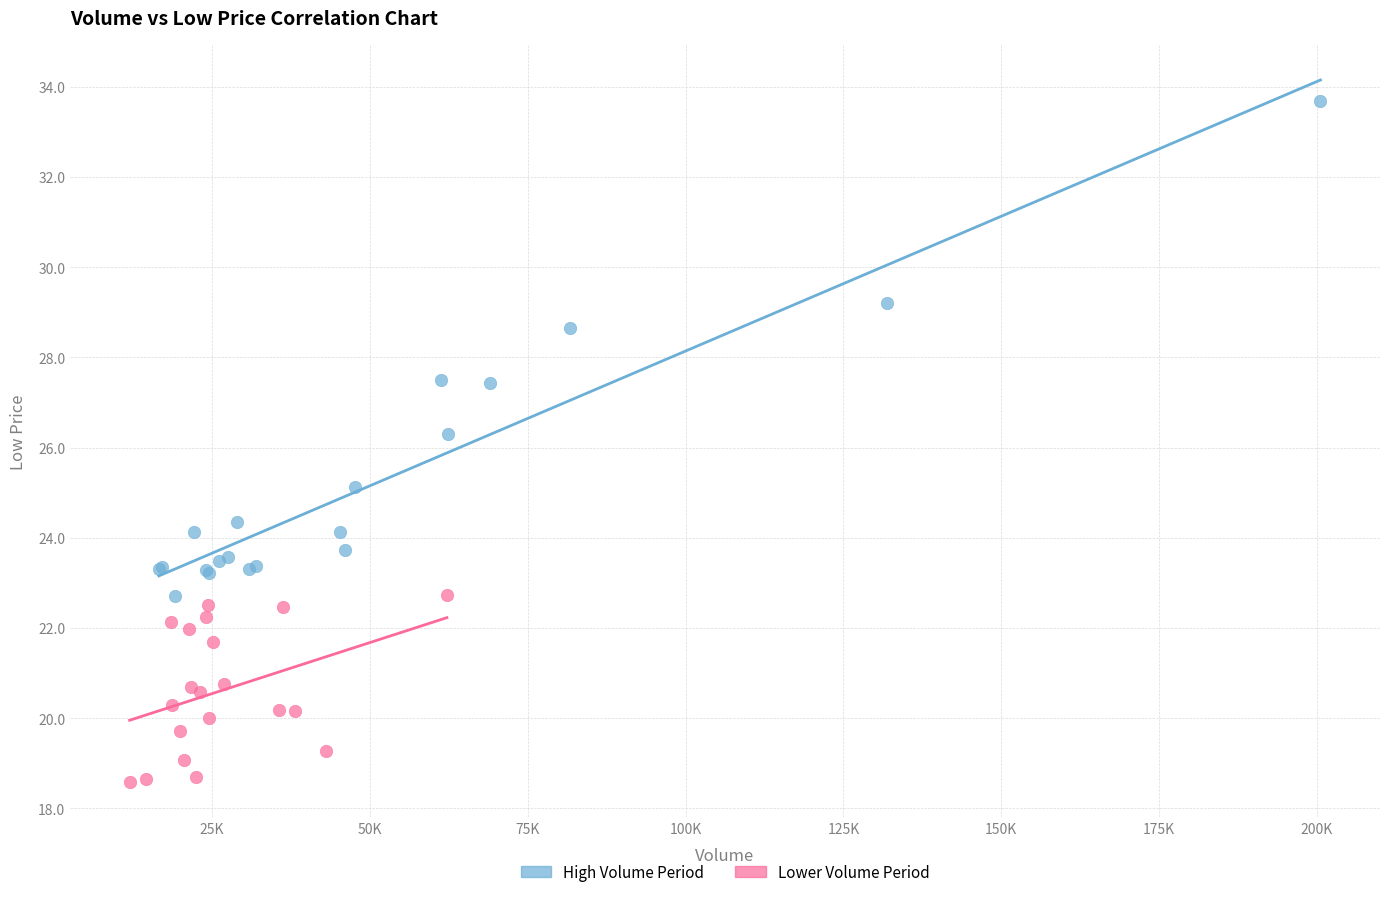

Which series reaches the minimum Y coordinate?

Lower Volume Period